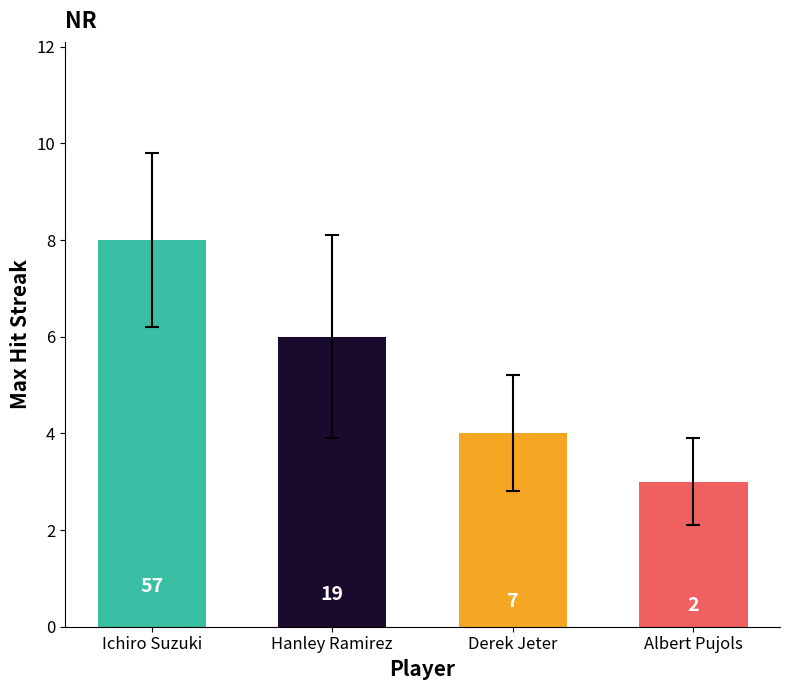

How many values are between 4 and 8?

3